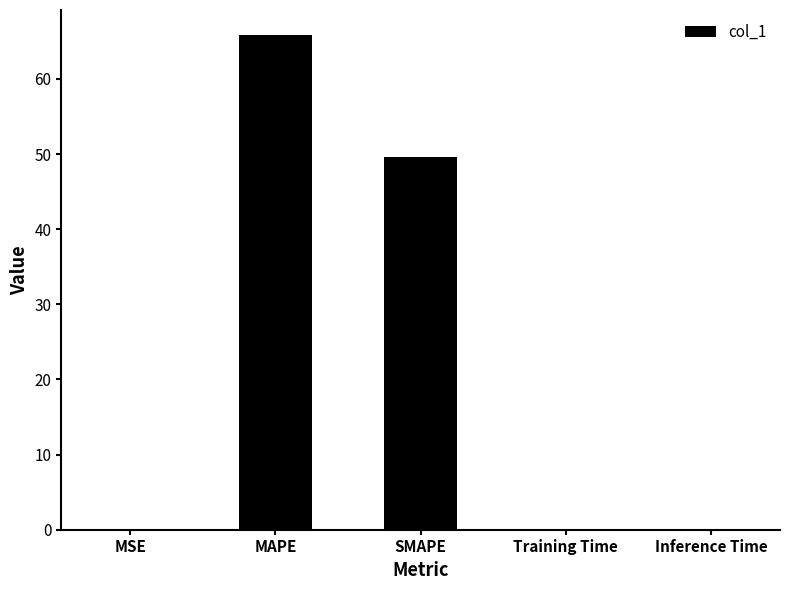

How many distinct data groups are displayed?

1